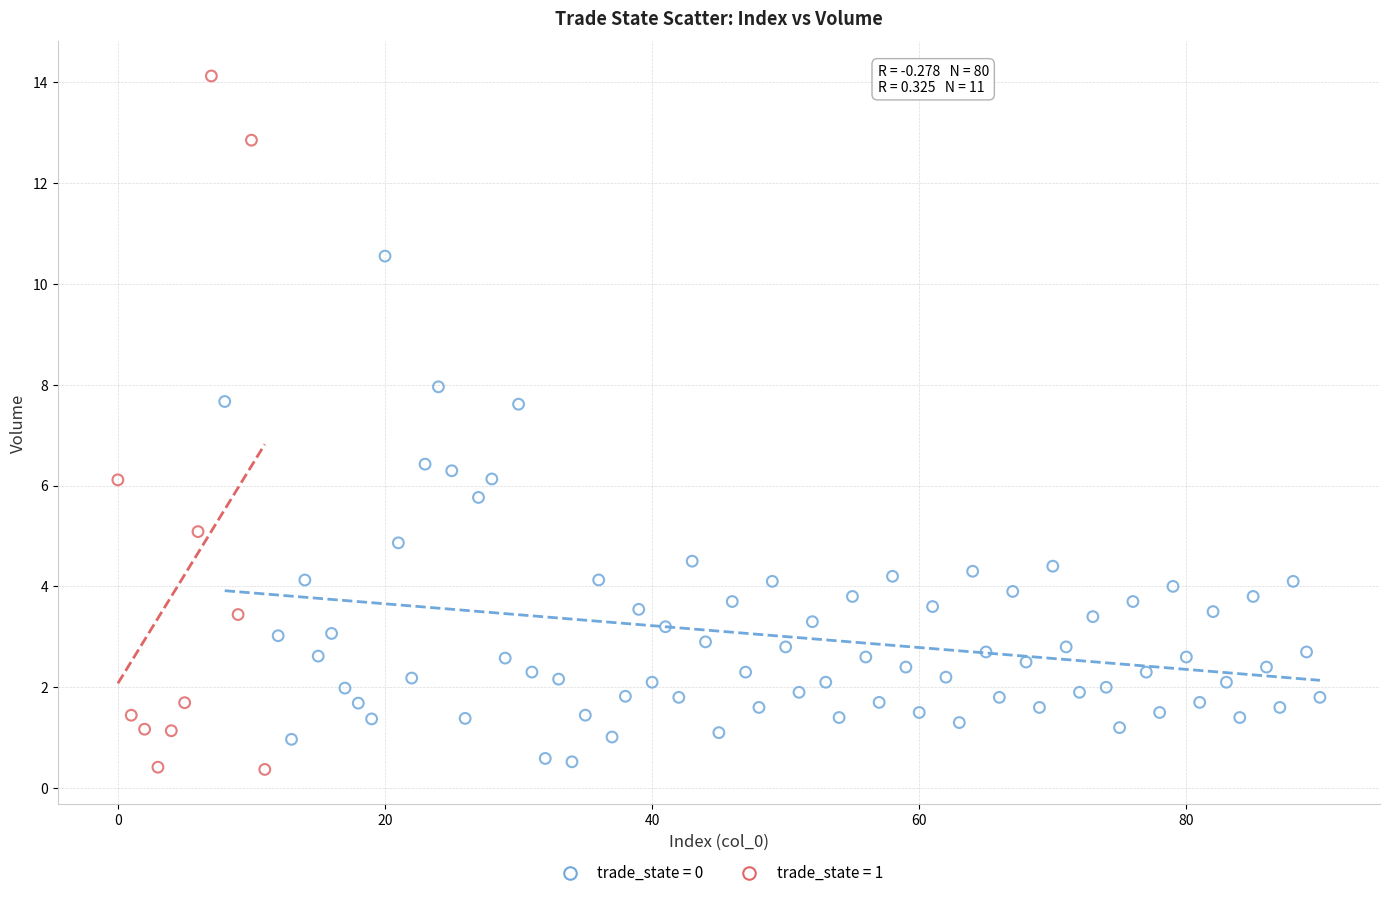

Which series reaches the maximum Y coordinate?

trade_state = 1